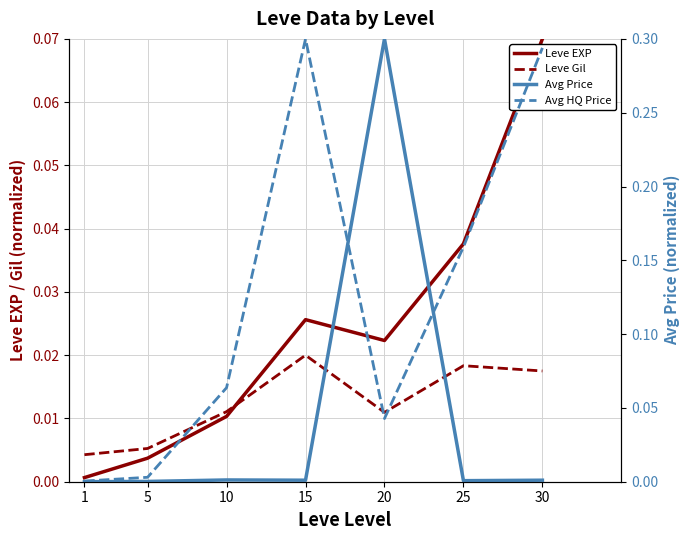

What is the sum of all Avg Price (1000W equiv) values?

0.3